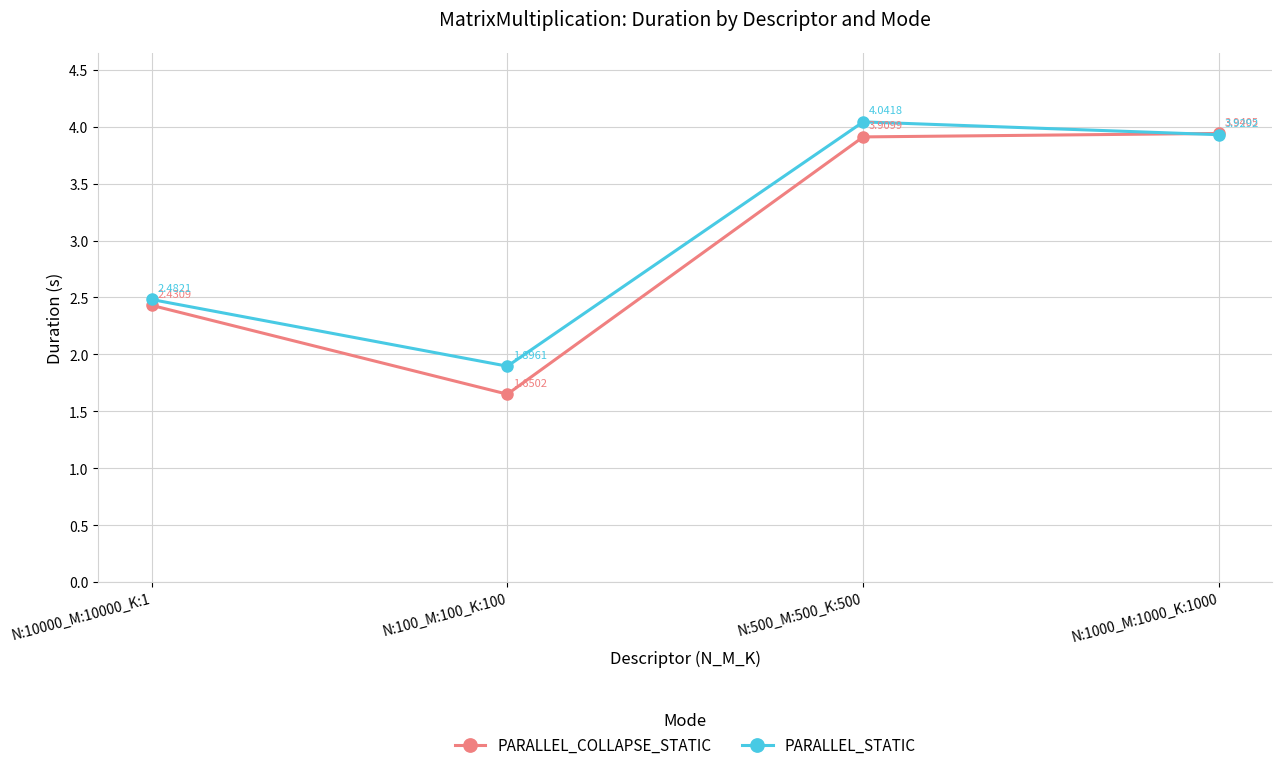

Which label corresponds to the largest value in the chart?

N:500_M:500_K:500